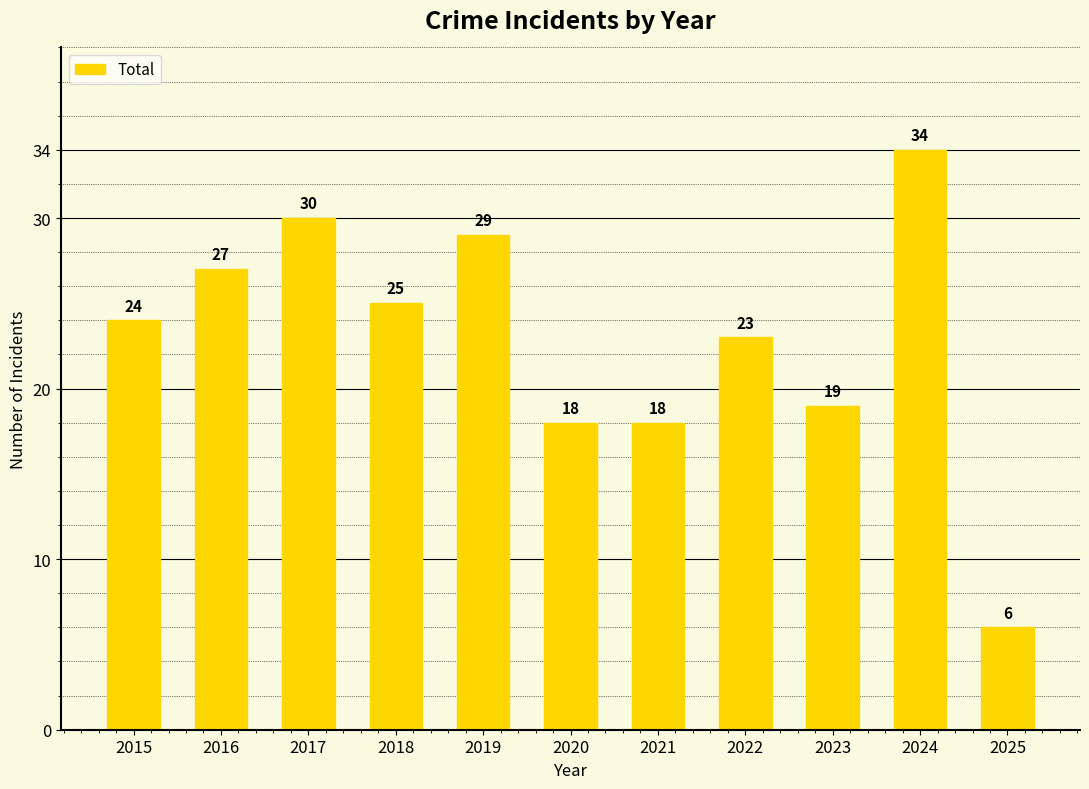

Reading left to right, list all the values displayed in this chart.

24	27	30	25	29	18	18	23	19	34	6